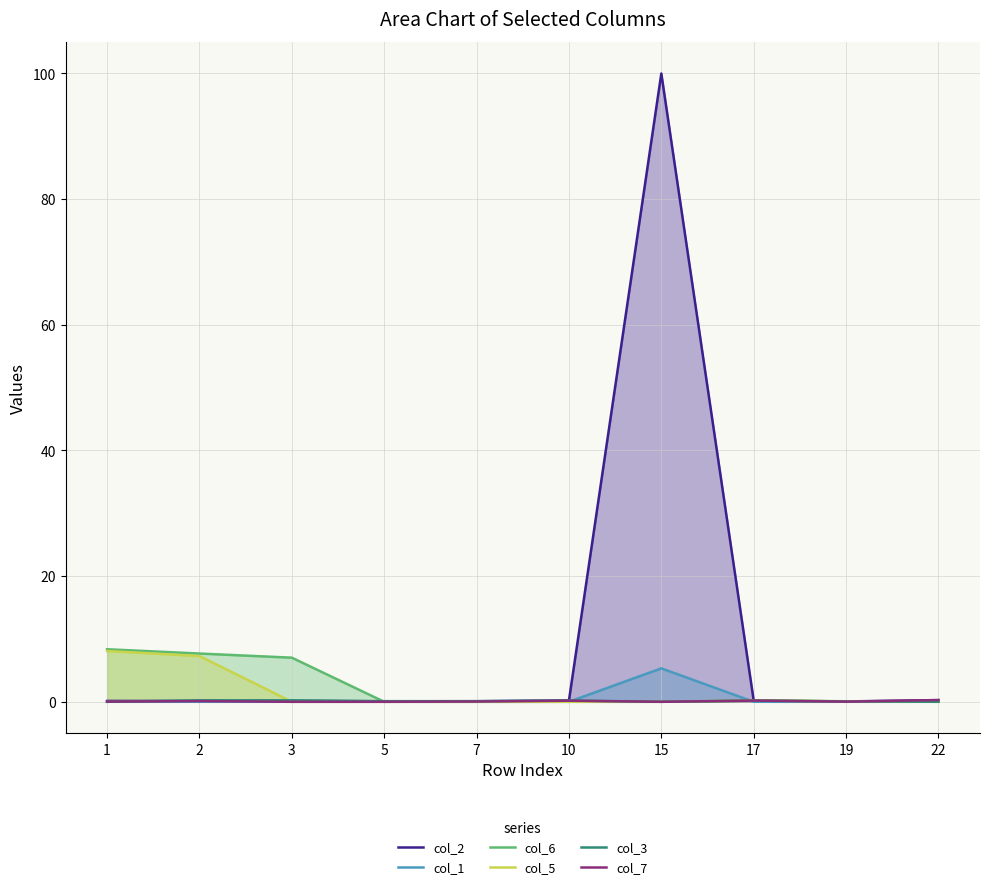

Which series has the largest range (max minus min)?

col_2